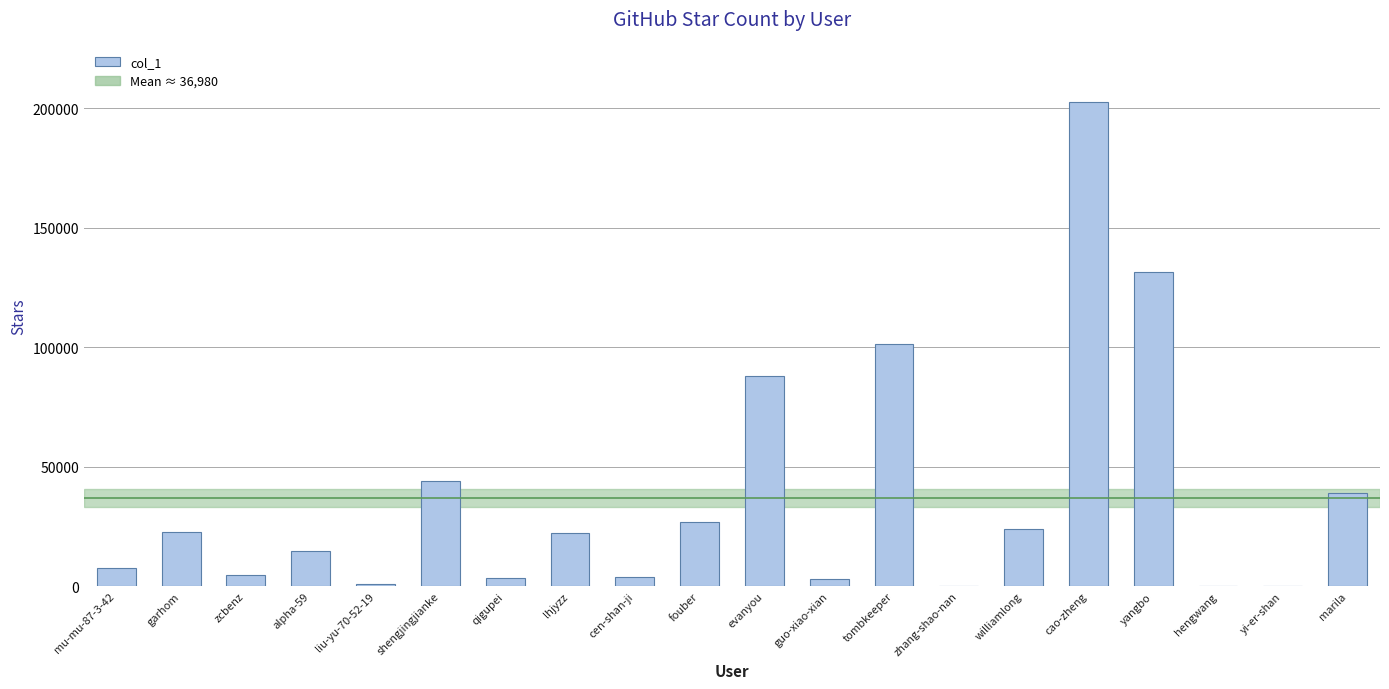

The value at guo-xiao-xian is 2892. True or false?

True